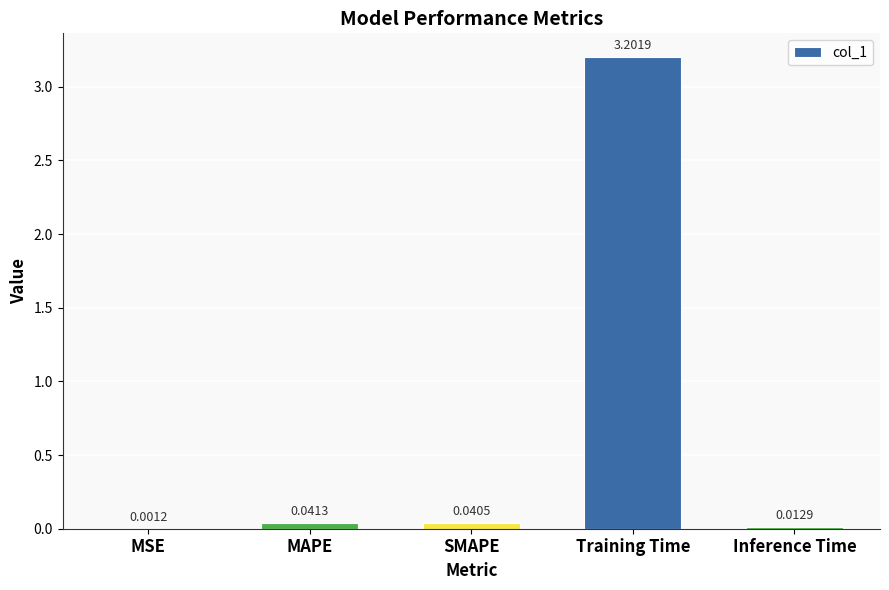

Between MAPE and MSE, which is larger?

MAPE